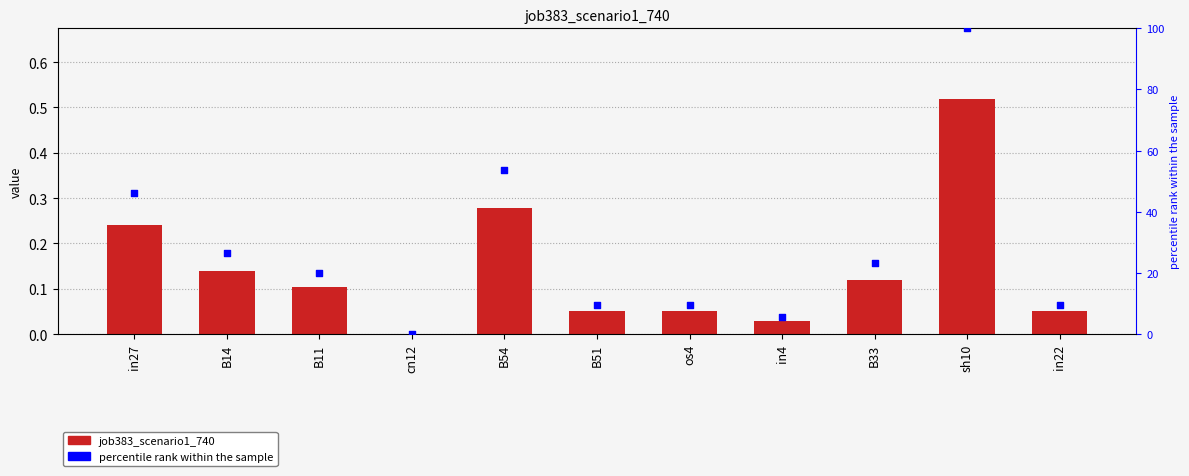

Which series reaches the minimum Y coordinate?

job383_scenario1_740